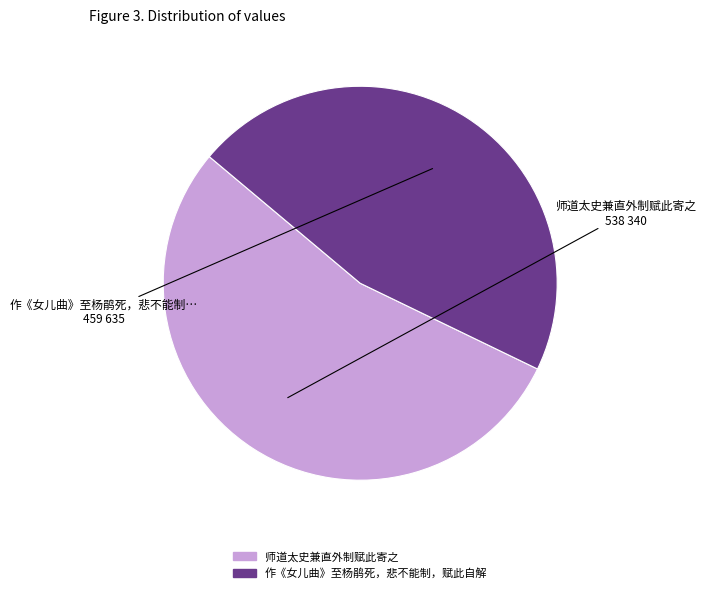

Is the sum of 师道太史兼直外制赋此寄之 and 作《女儿曲》至杨鹃死，悲不能制，赋此自解 greater than half?

Yes